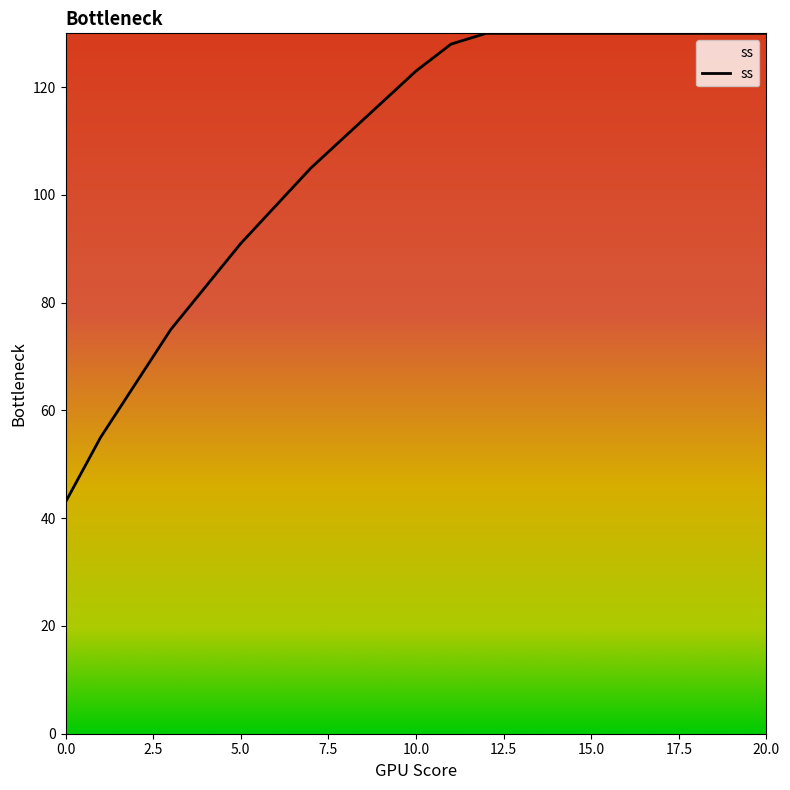

Count the number of categories in the chart.

21